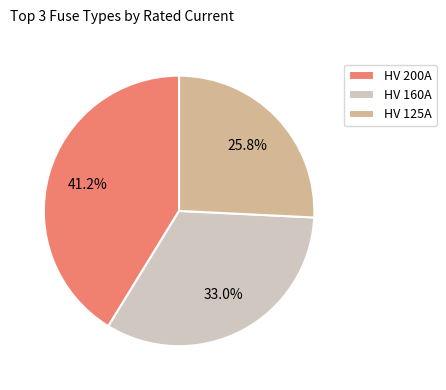

Which has a higher value, HV 200A or HV 160A?

HV 200A